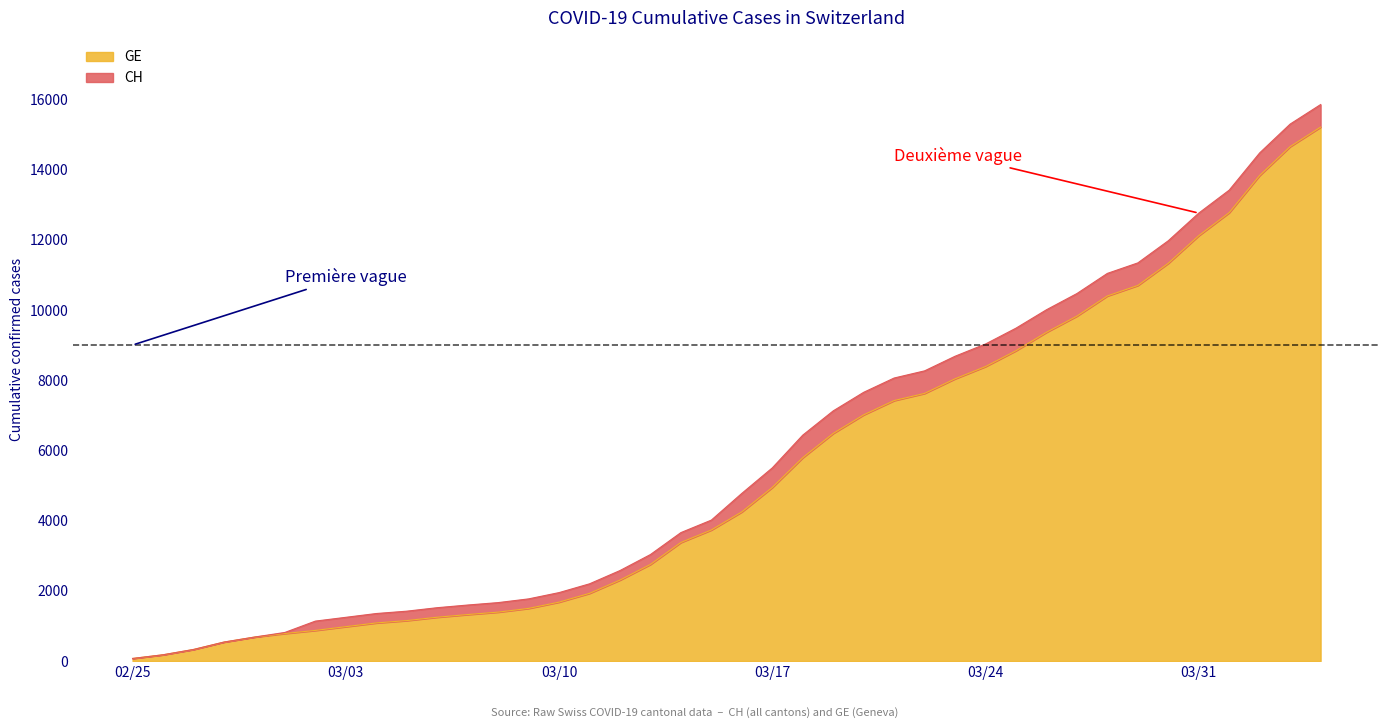

True or false: CH and GE intersect in this chart.

False